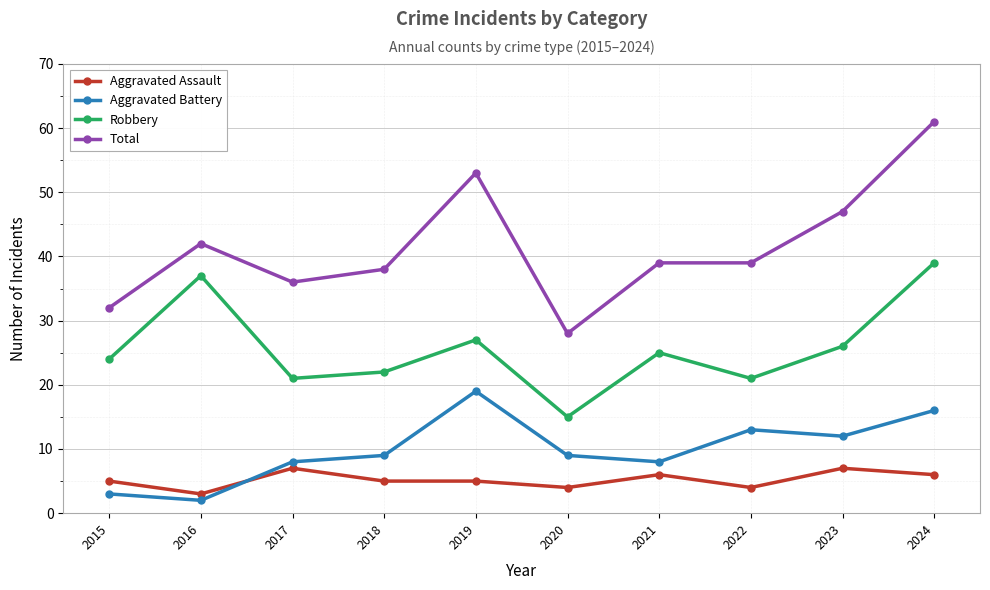

True or false: Aggravated Battery has more than 0 interior local peaks.

True